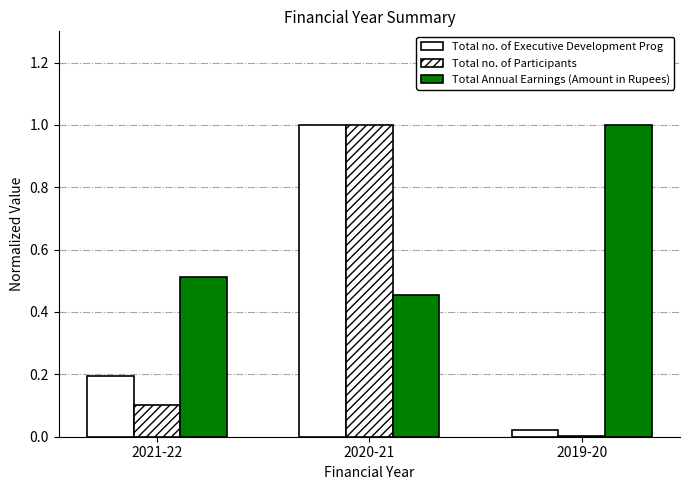

What position from the right is 2019-20?

1